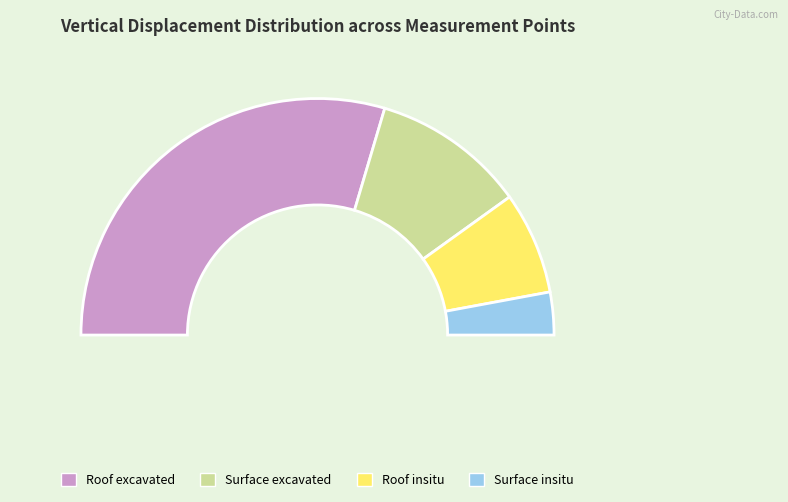

To the nearest percent, what is the difference between the Surface excavated and Roof insitu slice percentages?

7%